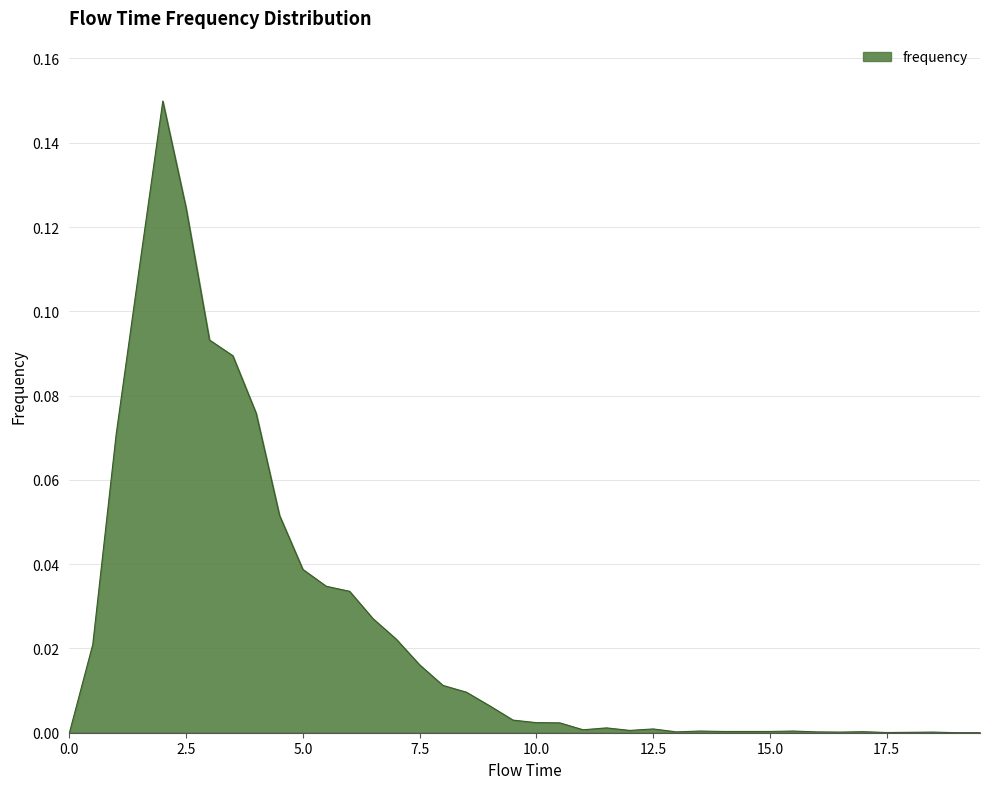

How many lines are shown in the chart?

1